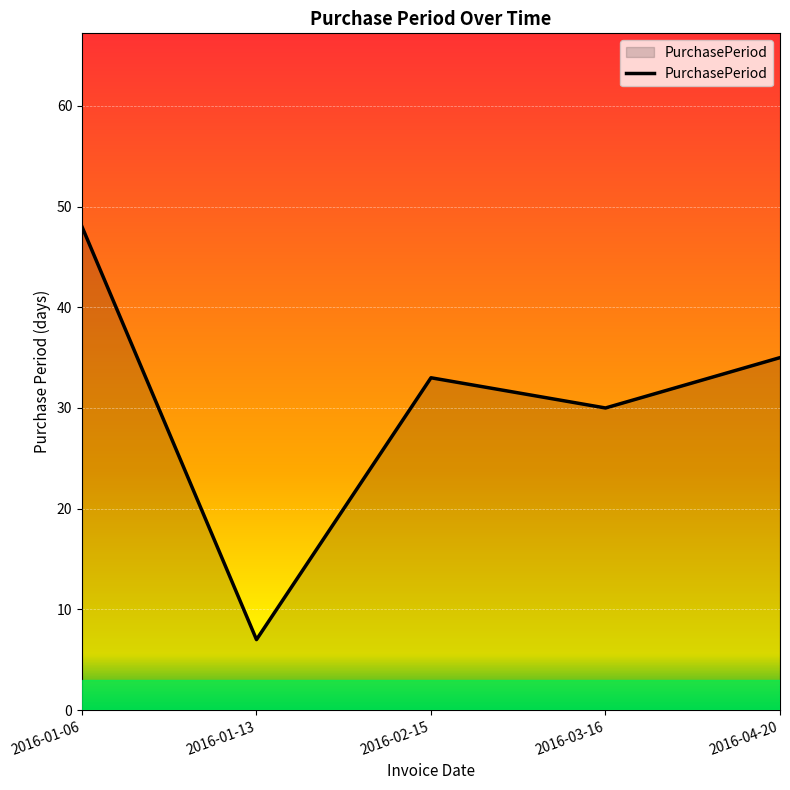

List the labels in order of value, smallest first.

2016-01-13, 2016-03-16, 2016-02-15, 2016-04-20, 2016-01-06